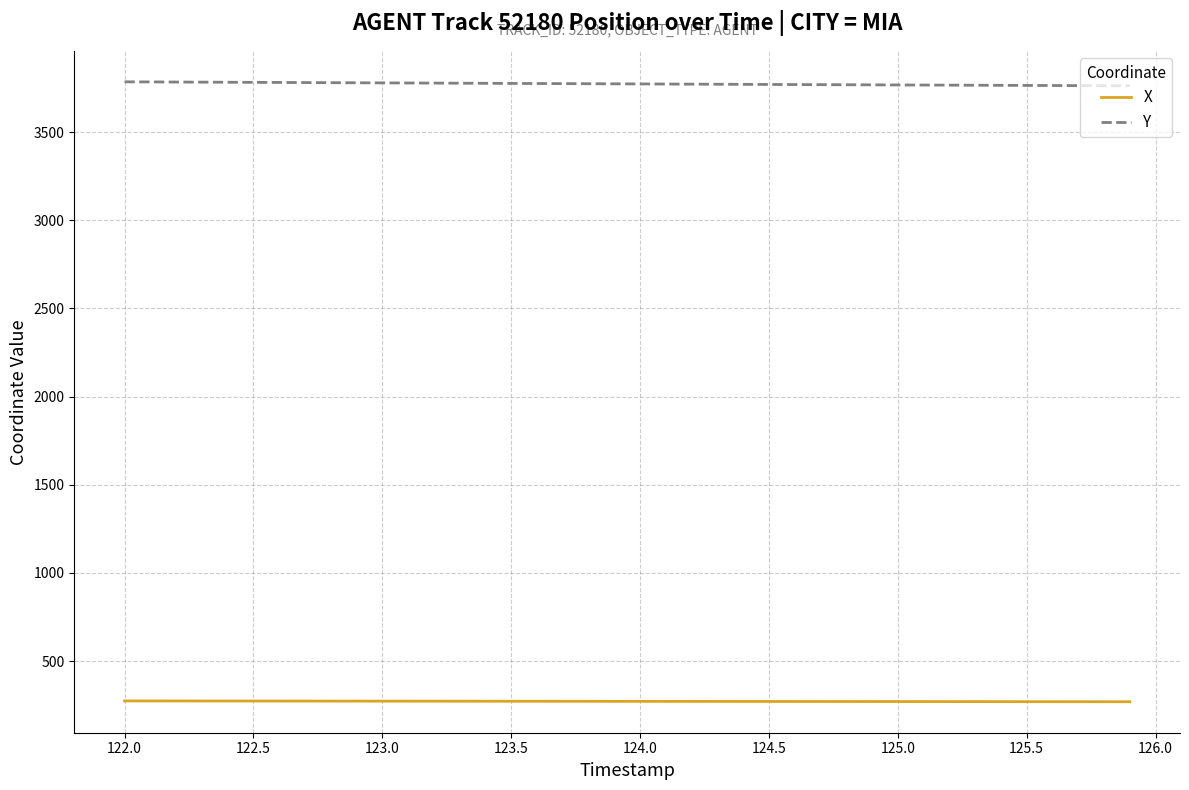

Which series has the largest total across all categories?

Y